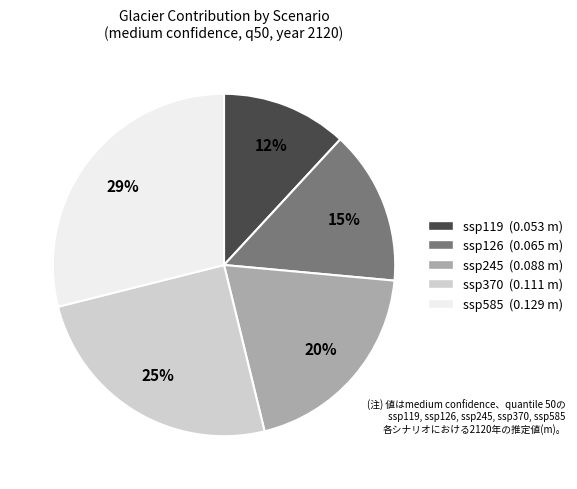

To the nearest percent, what percentage of the pie is ssp585?

29%